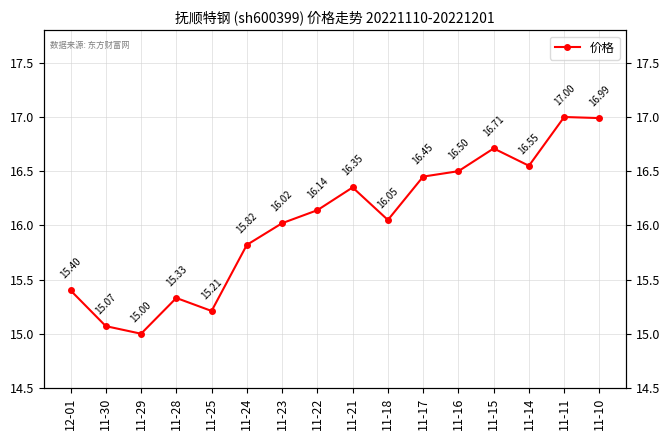

Rank the categories by value from highest to lowest.

11-11, 11-10, 11-15, 11-14, 11-16, 11-17, 11-21, 11-22, 11-18, 11-23, 11-24, 12-01, 11-28, 11-25, 11-30, 11-29